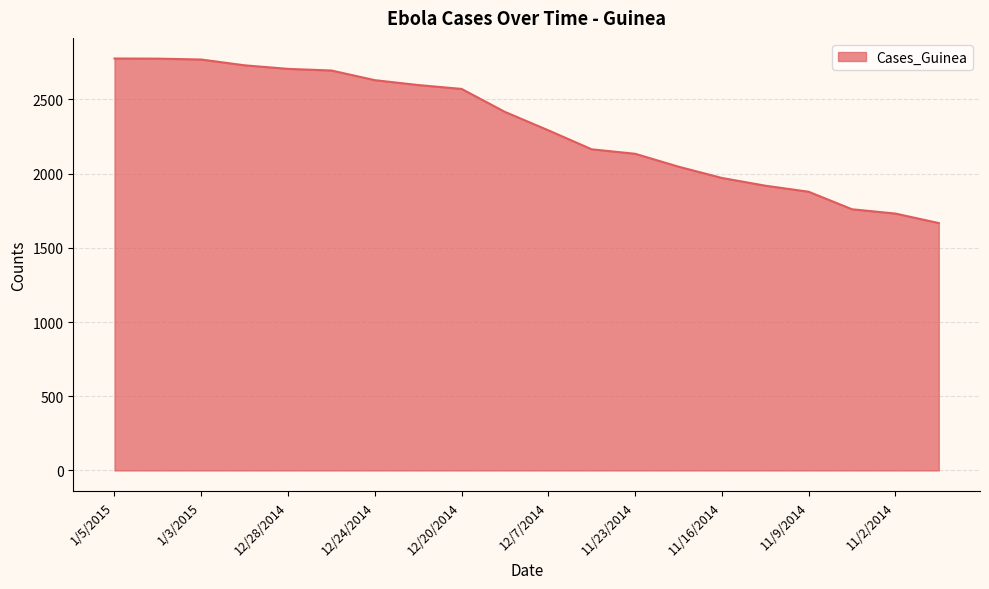

What is the difference between the maximum and minimum values?

1109